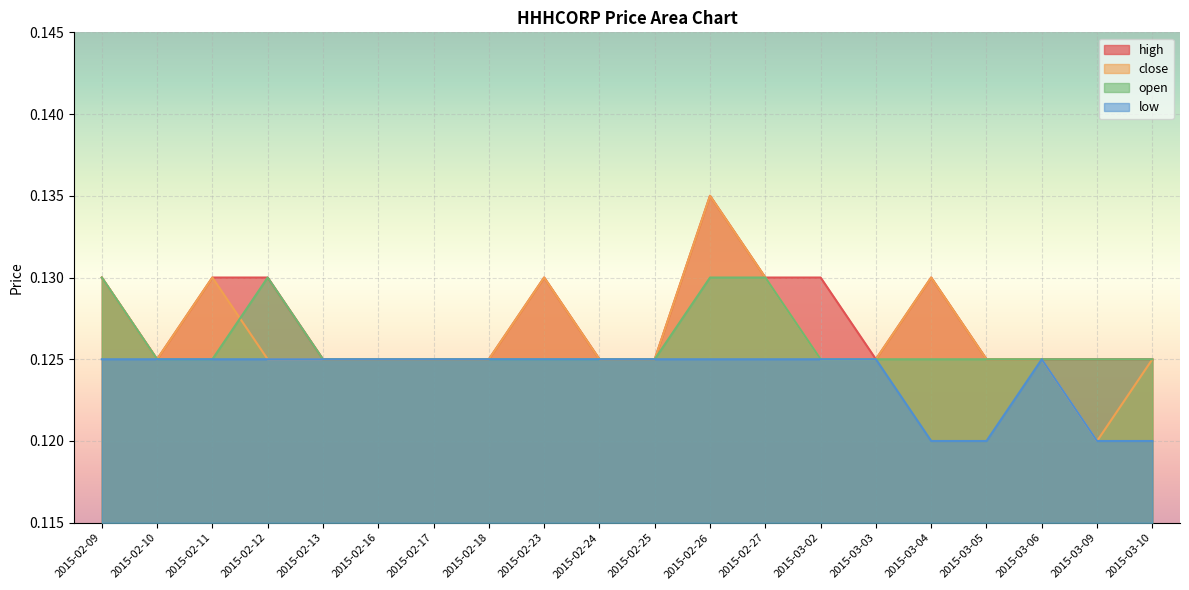

True or false: low and high intersect in this chart.

False